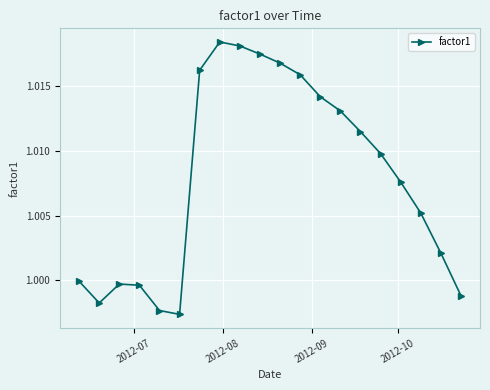

What is the sum of all values?

20.2